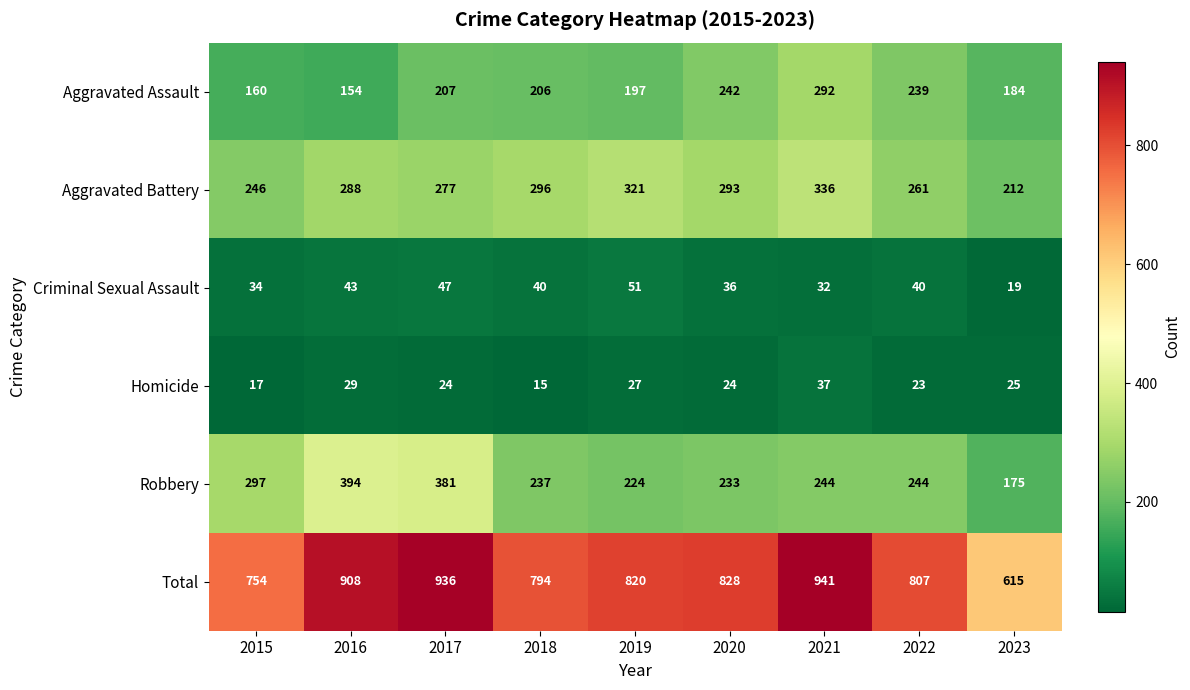

Count the number of data series in this chart.

6